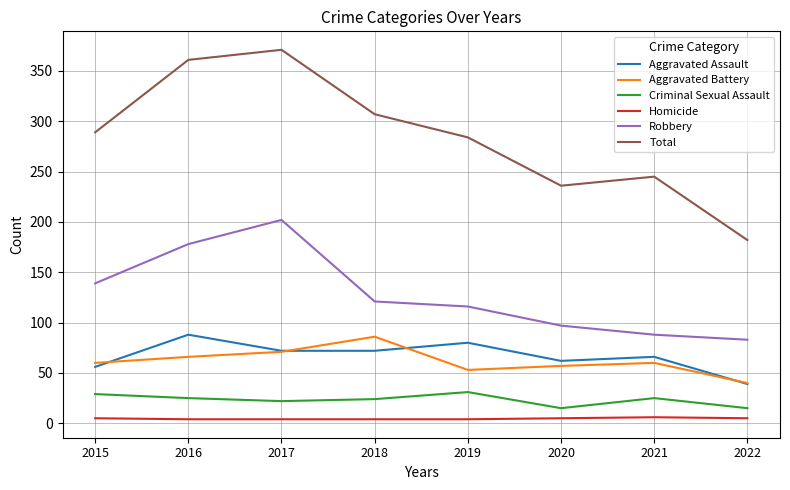

Which series has the largest range (max minus min)?

Total